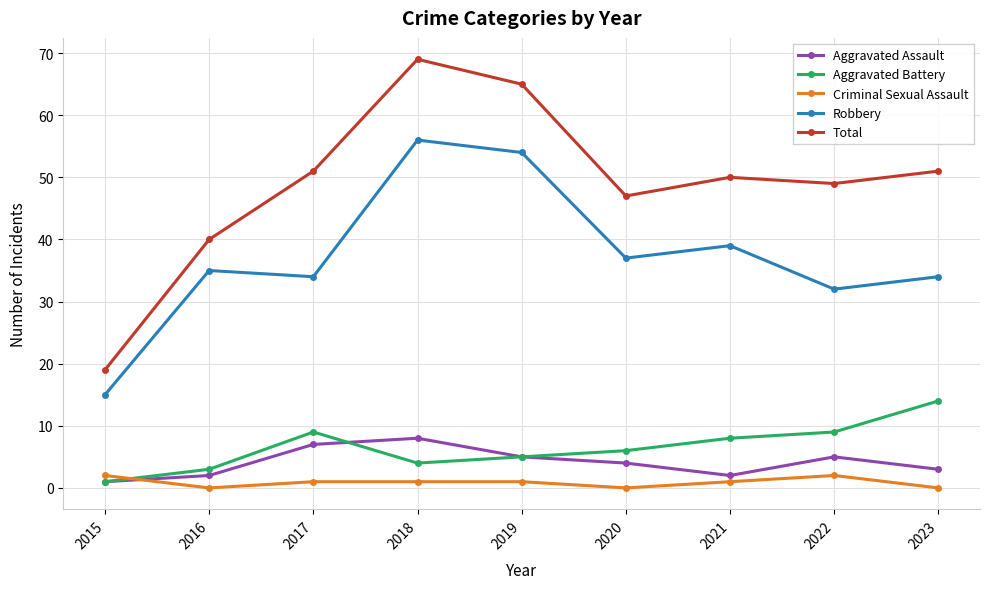

What is the difference between the second highest and minimum values in the Robbery series?

39